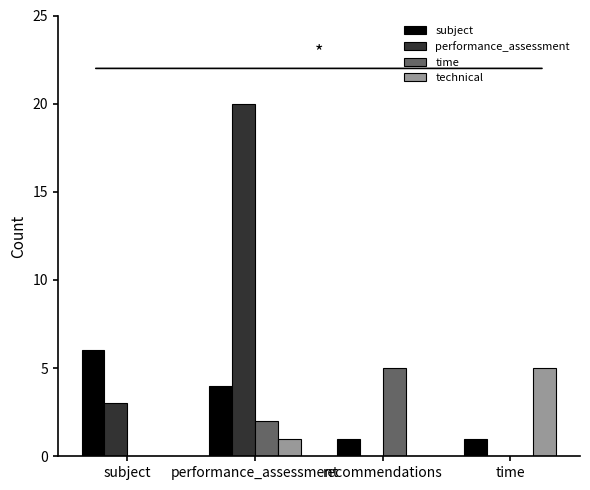

Is it true that performance_assessment equals 2 at subject?

False